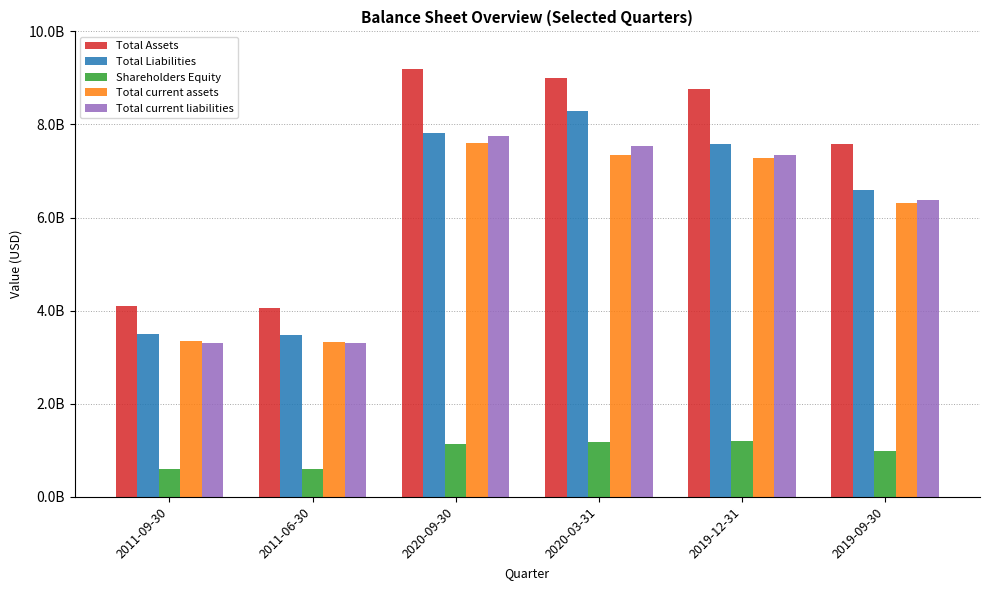

Does the chart contain stacked bars?

No